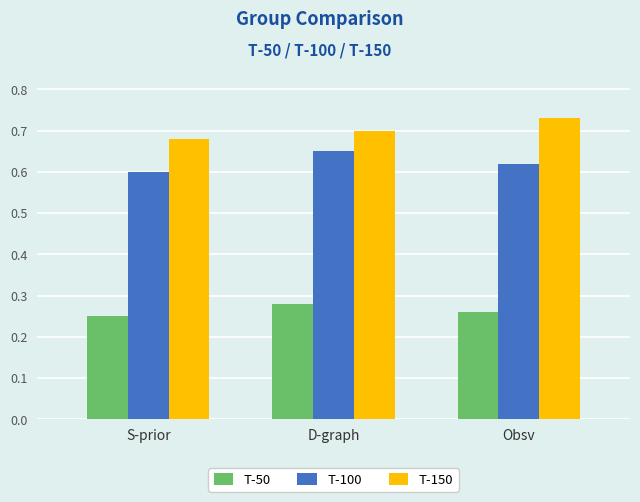

What is the difference between the highest and lowest values at D-graph?

0.4